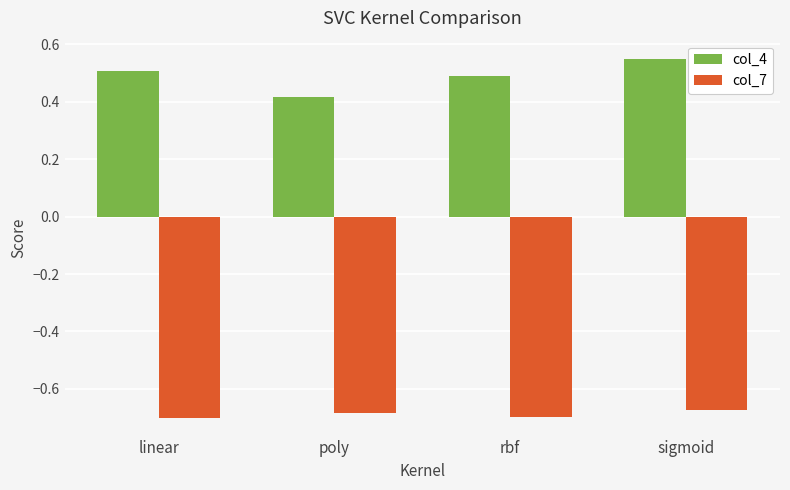

The value of col_4 at sigmoid is 0.8. True or false?

False